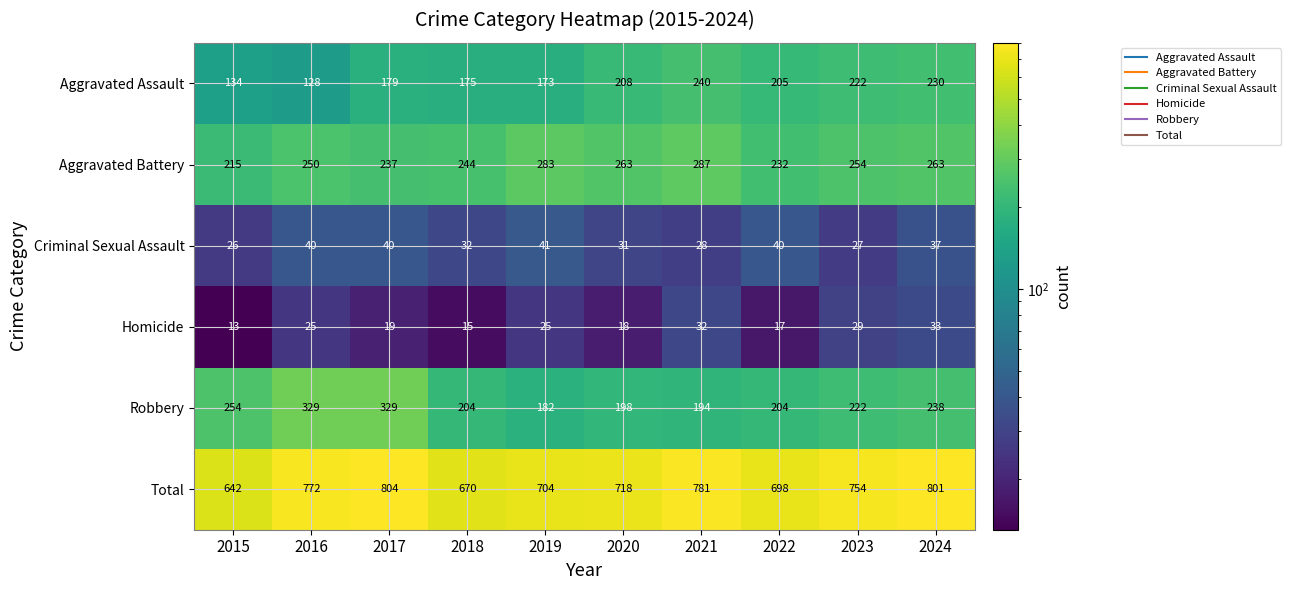

What is the minimum value for Aggravated Battery?

215